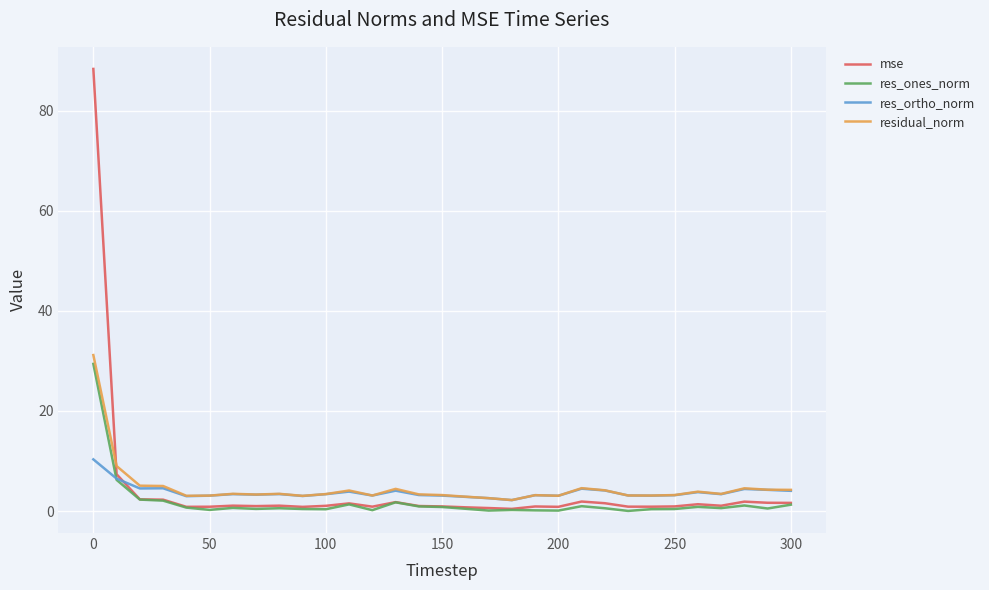

Which series has the widest spread of values?

mse